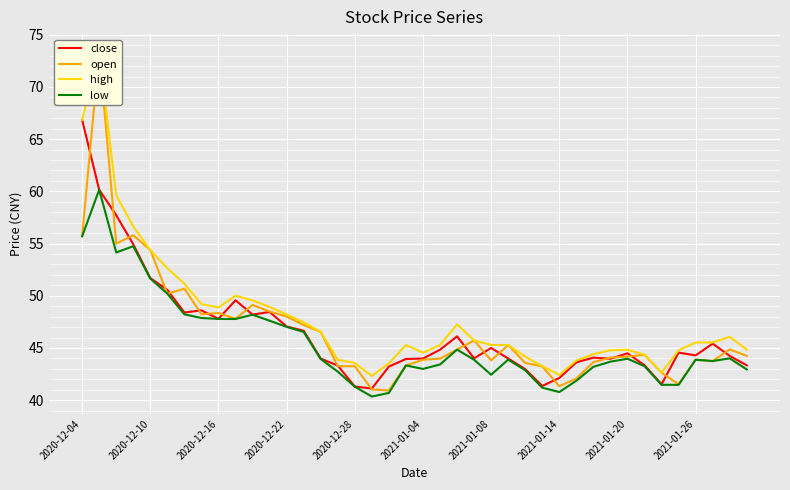

Is it true that close equals 66.8 at 2020-12-04?

True